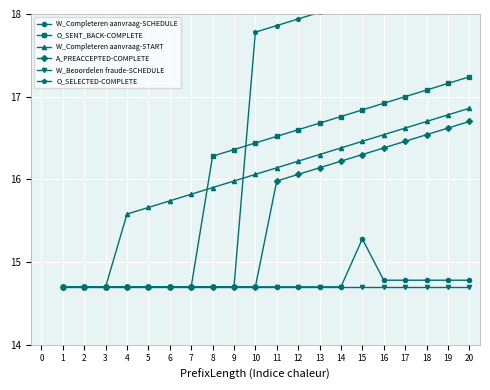

Is it true that W_Beoordelen fraude-SCHEDULE equals 14.7 at 18?

True